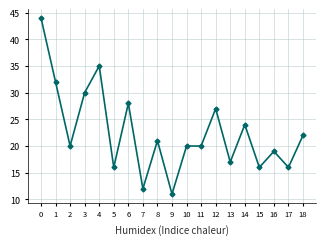

What value does the data have at 15?

16